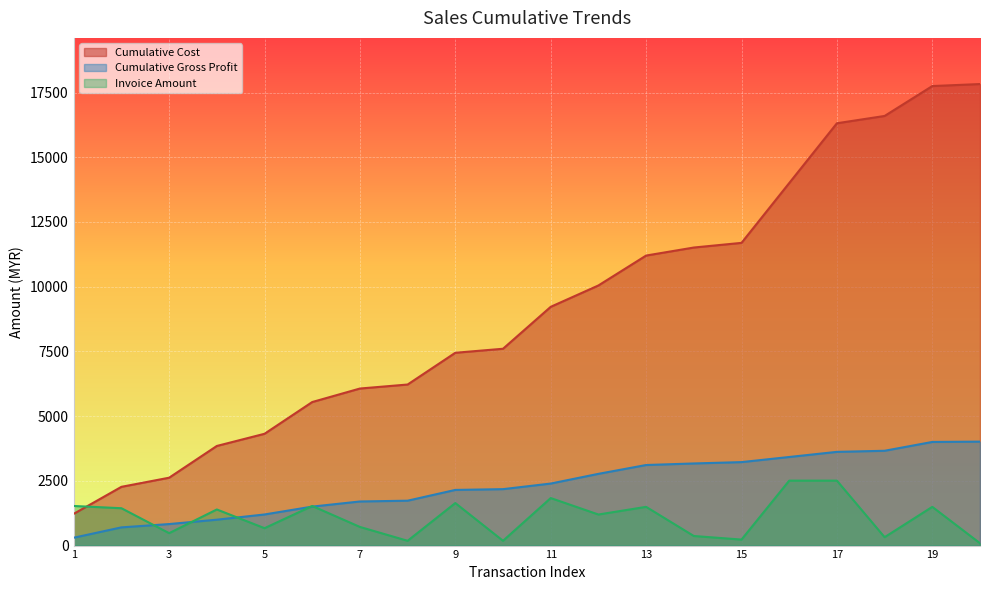

At 15, list the series in order from largest to smallest.

Cumulative Cost, Cumulative Gross Profit, Invoice Amount